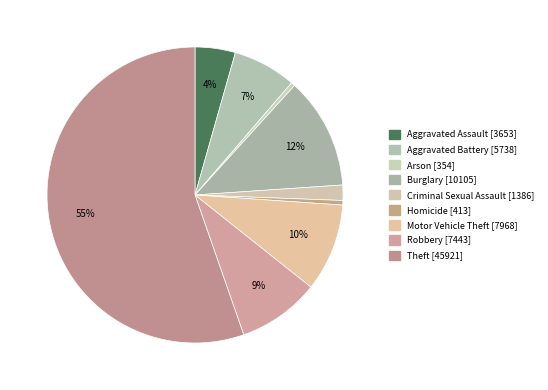

Is it true that Theft is 55% of the pie?

True